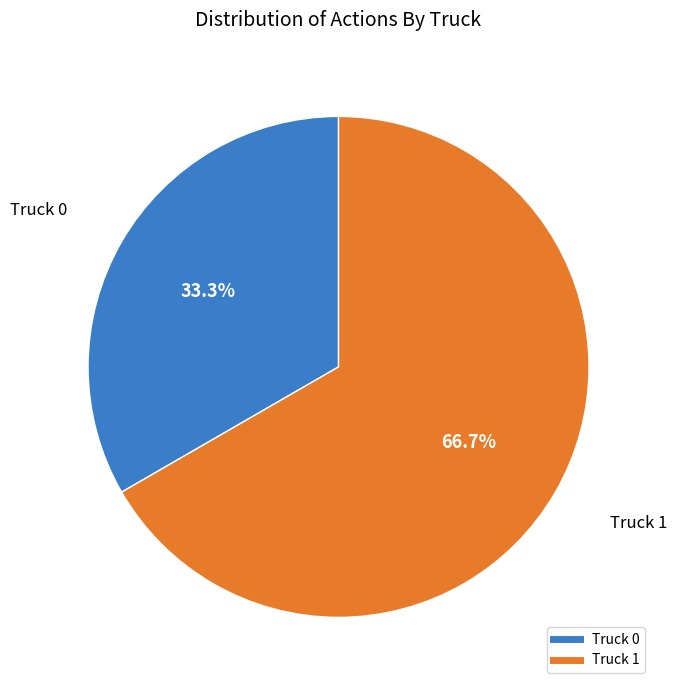

How many slices are in this pie chart?

2